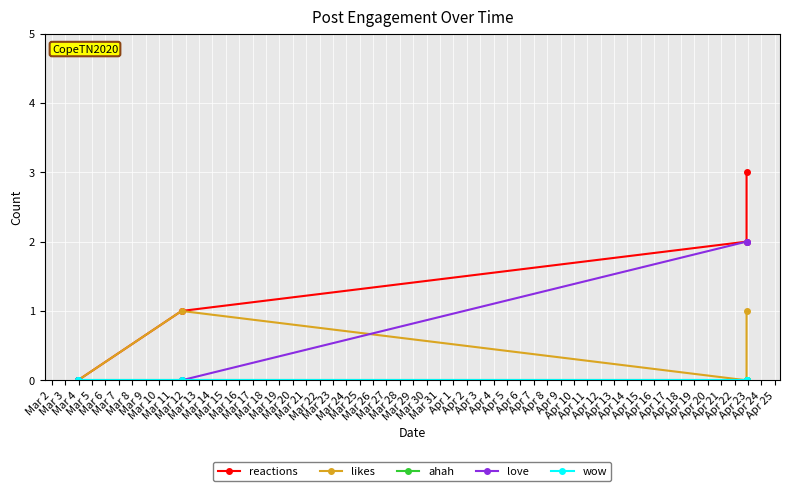

Does the chart display data point markers on the line(s)?

Yes